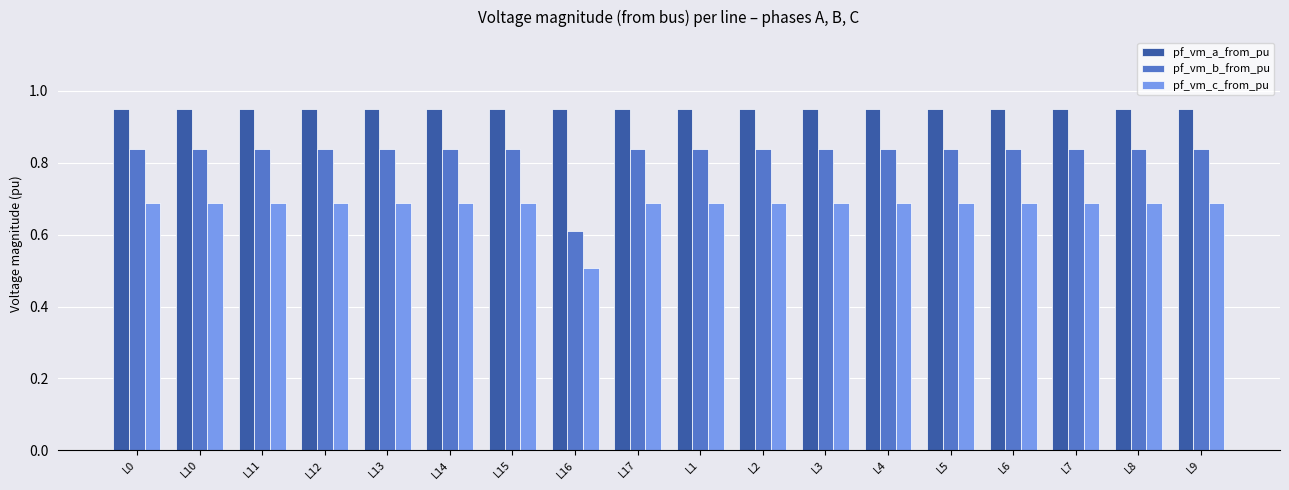

What is the minimum value for pf_vm_c_from_pu?

0.5